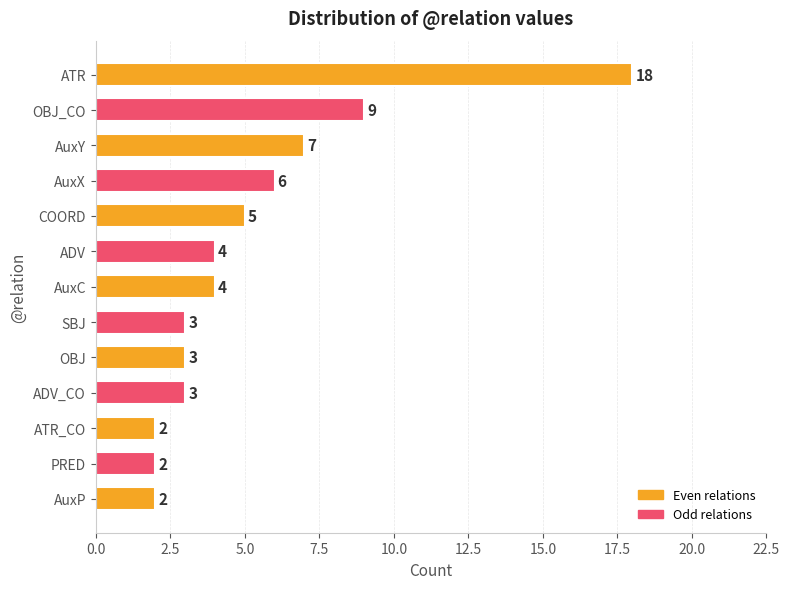

Which category has the highest value across all series?

ATR